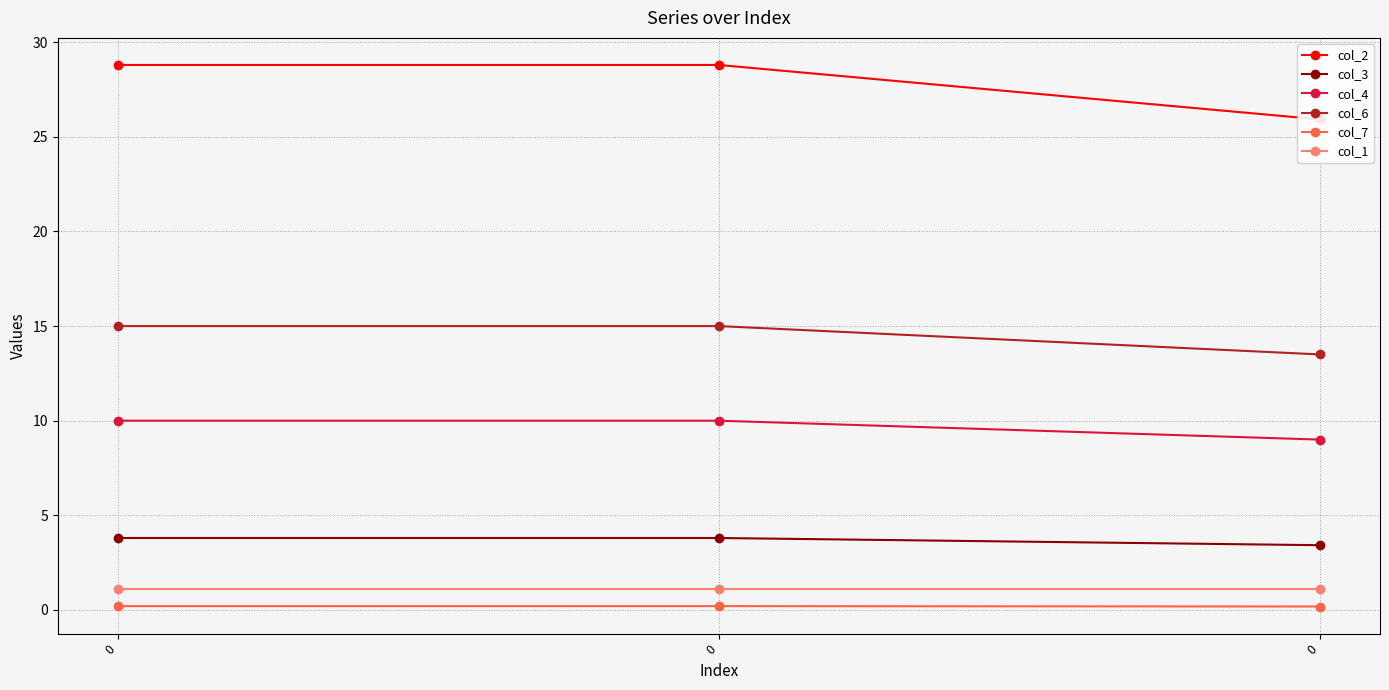

How many distinct data groups are displayed?

6